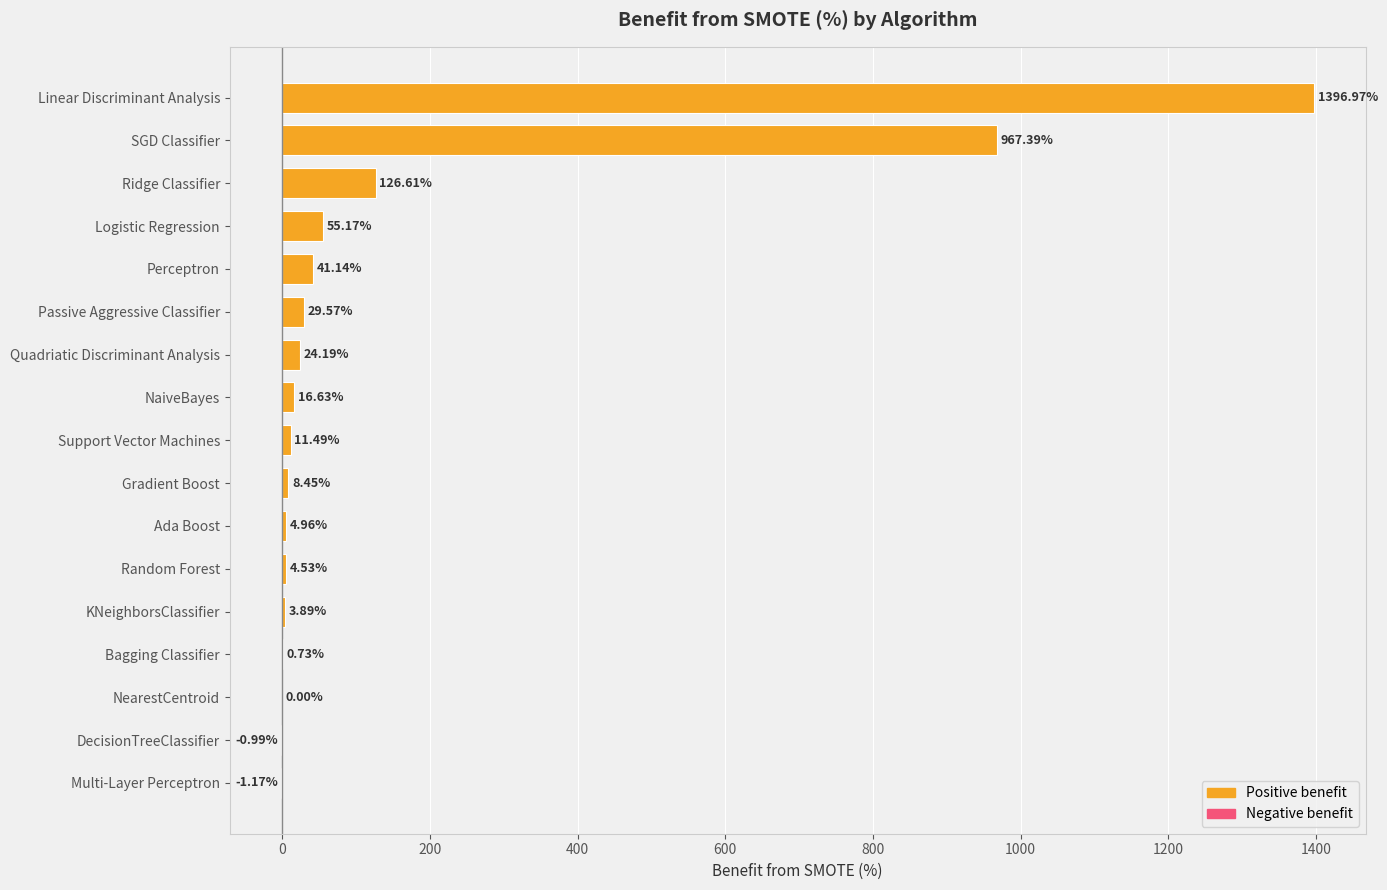

What is the change in value from Perceptron to Random Forest?

-36.6